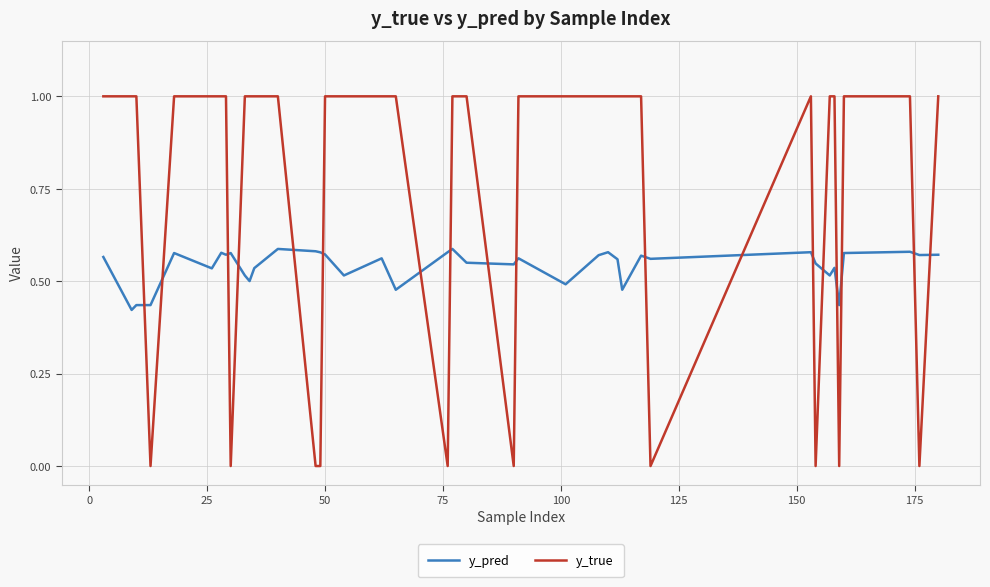

Which series has the widest spread of values?

y_true